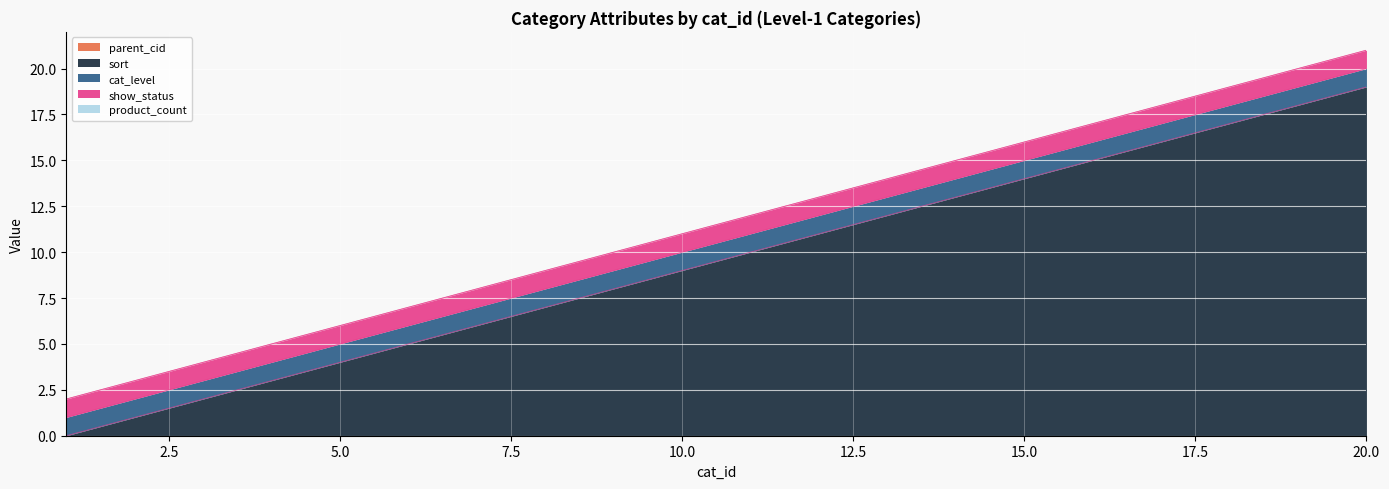

Which series has the largest range (max minus min)?

sort